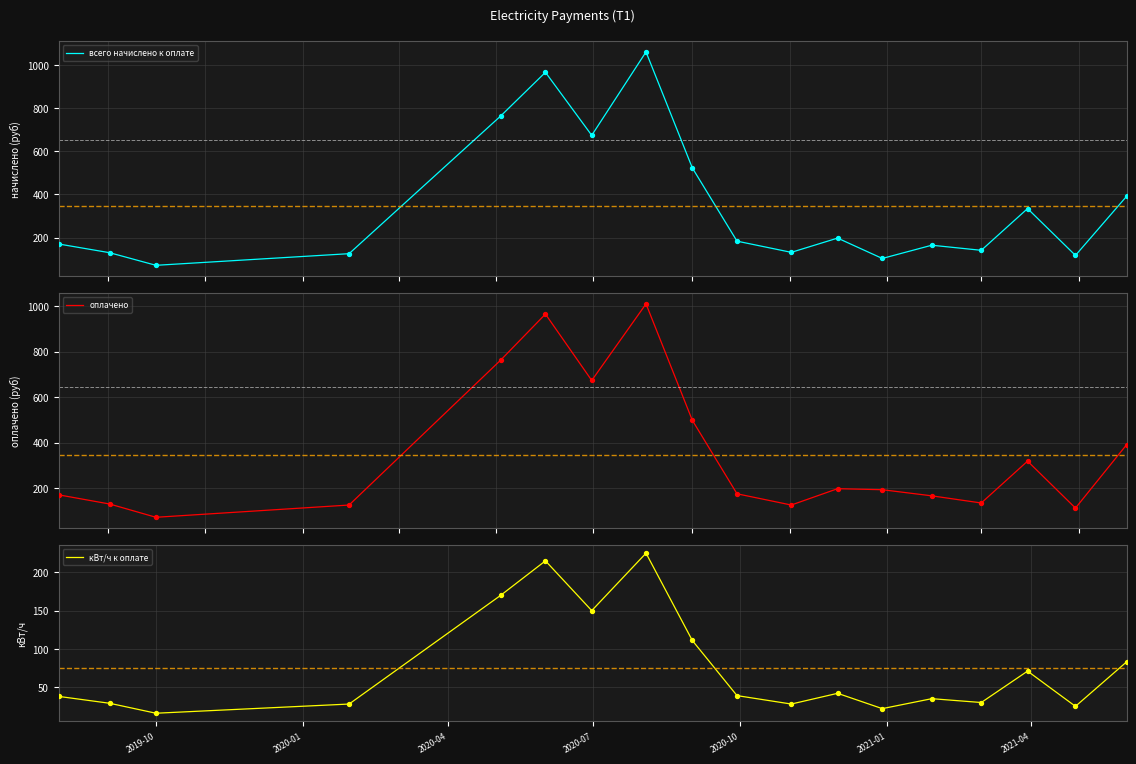

At how many categories does at least one series exceed 952?

2